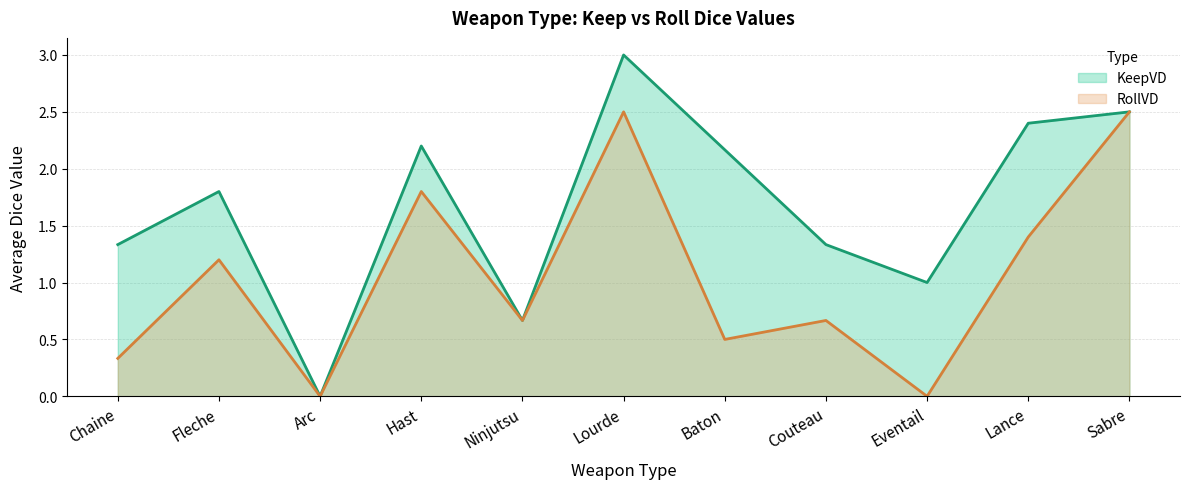

How many series are shown in this chart?

2